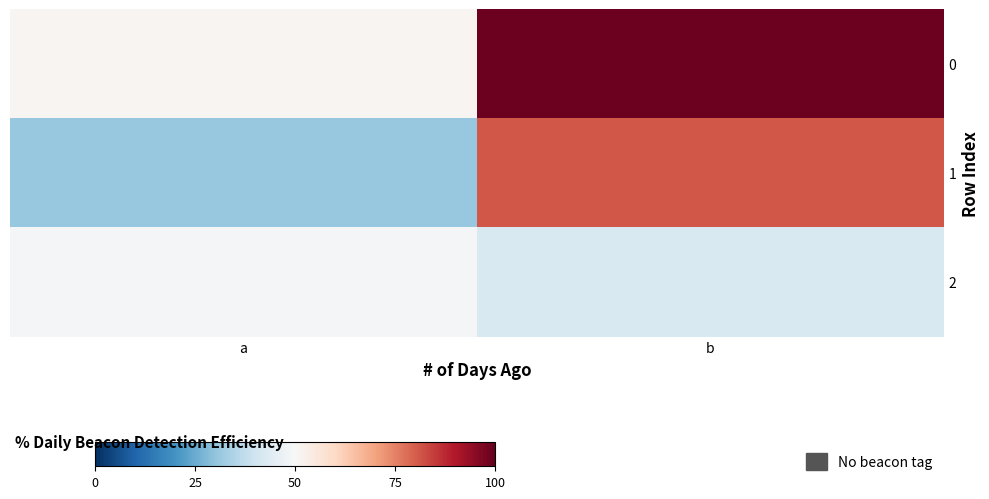

Which series has the widest spread of values?

1